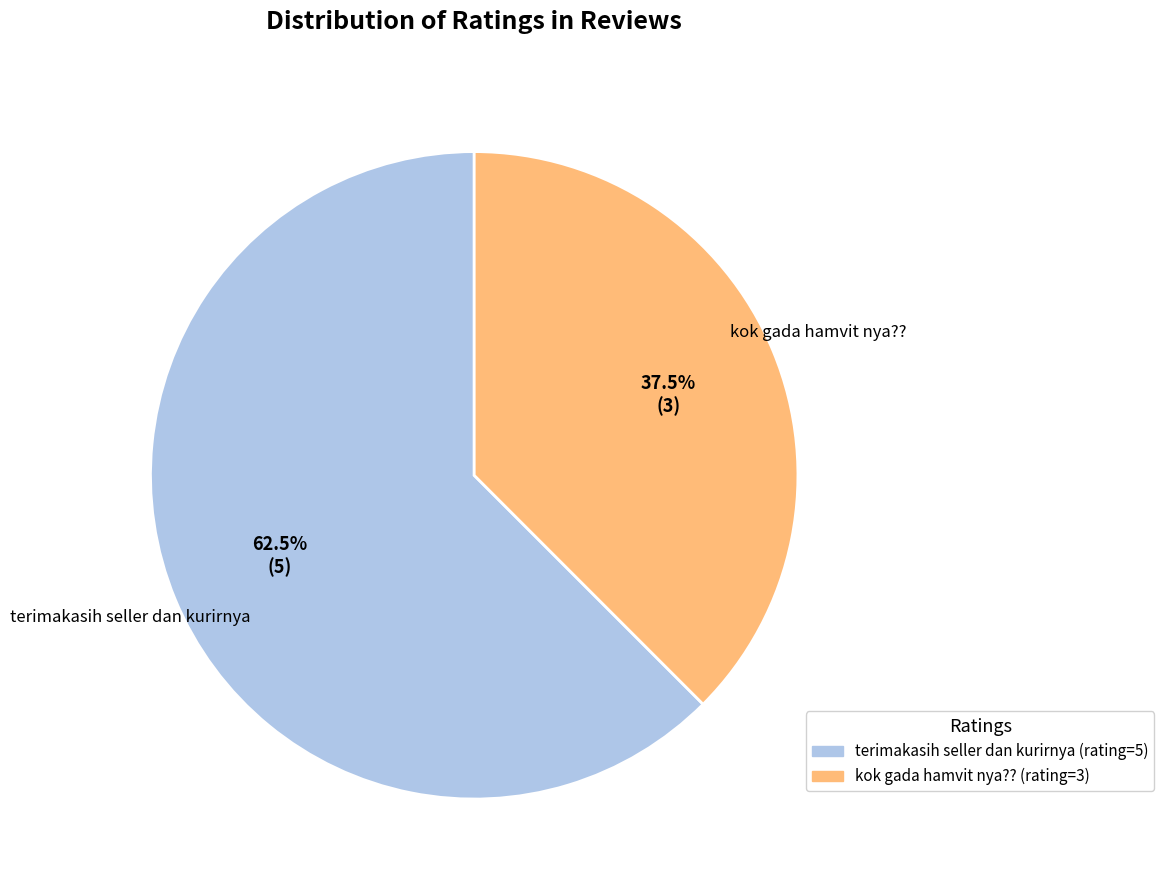

How much of the chart is everything except terimakasih seller dan kurirnya?

37.5%